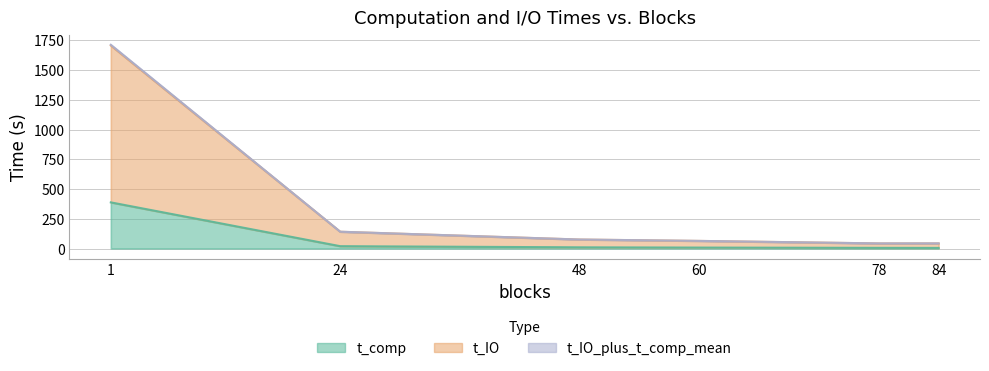

What is the total value across all series at 60?

135.7